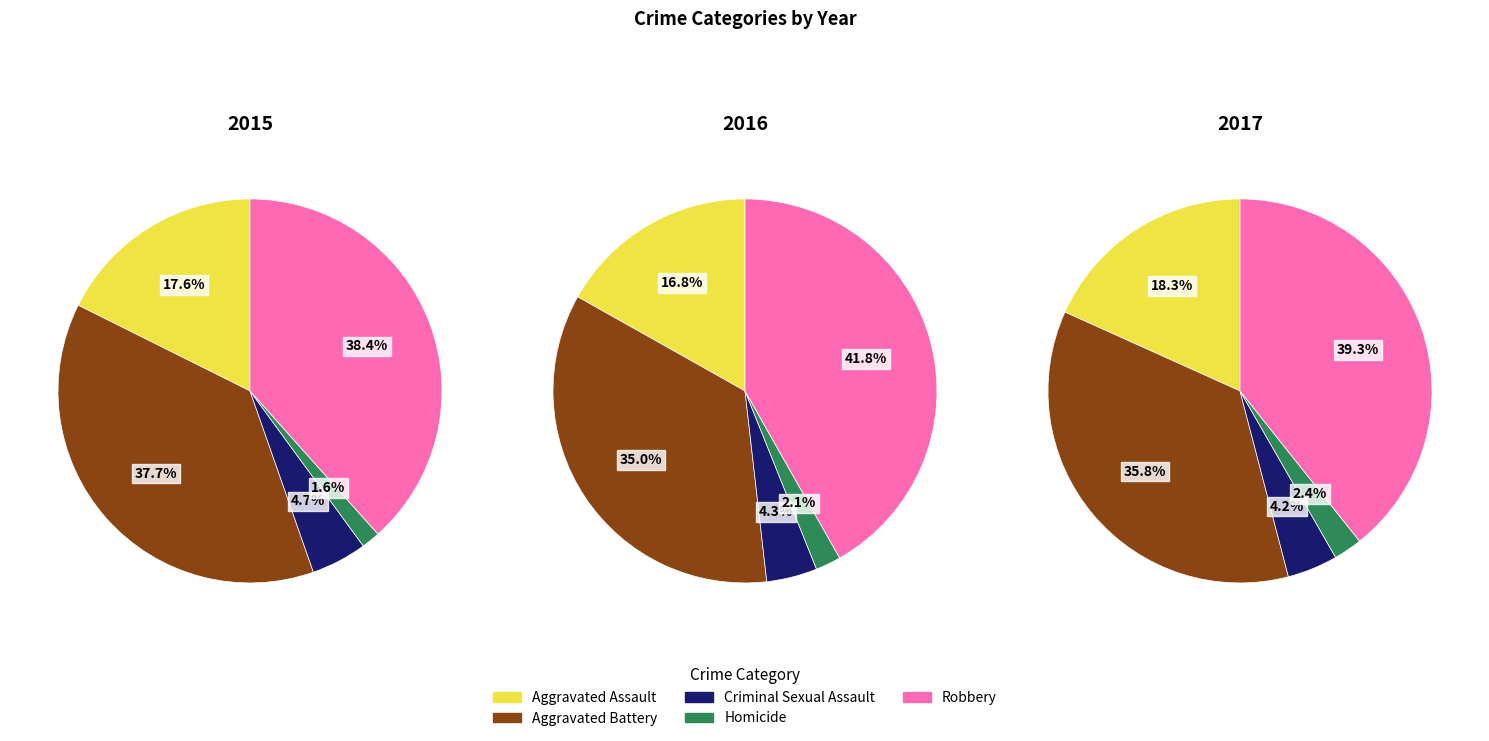

To the nearest percent, what percentage of the pie is Criminal Sexual Assault?

4%